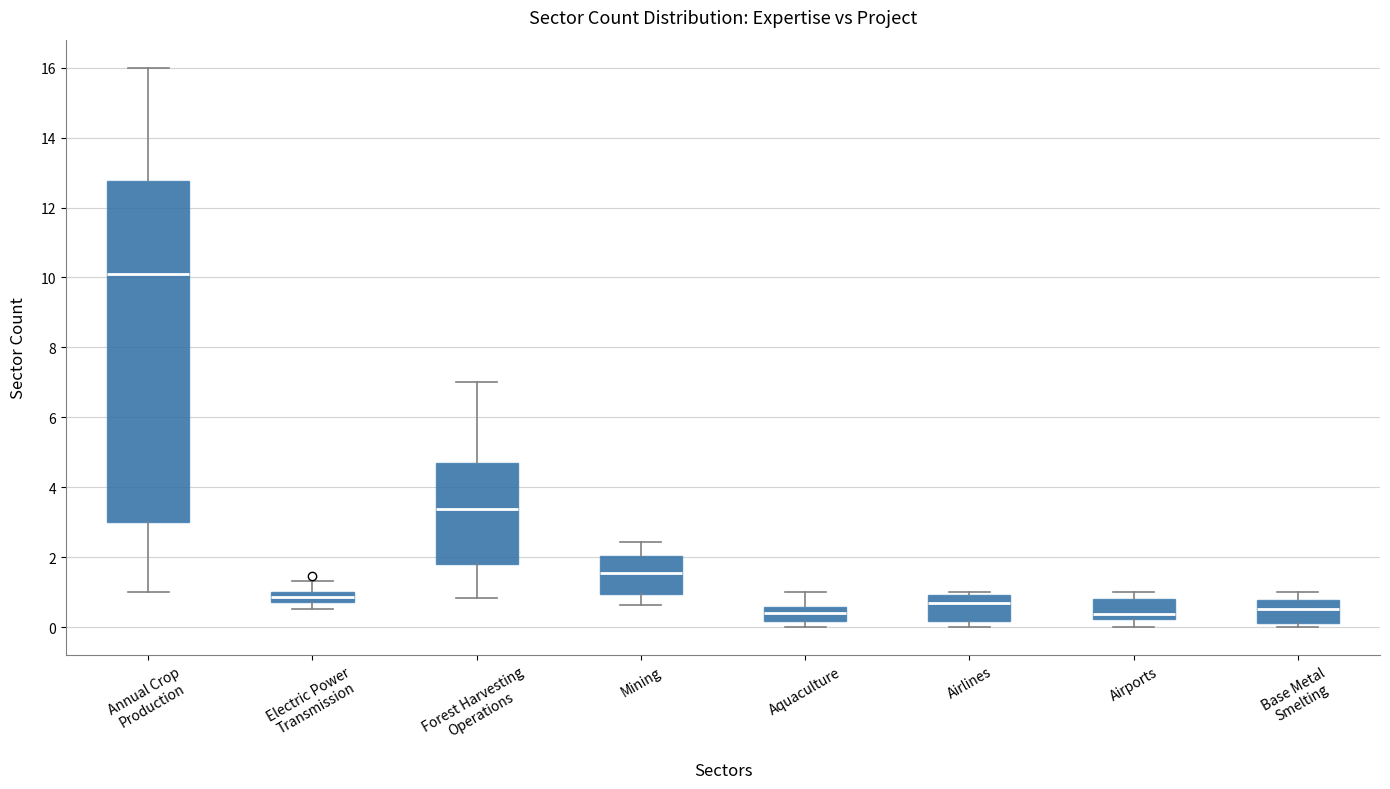

Reading left to right, read every box against the y-axis: the position of its median line, the range the box covers, and the ends of its whiskers. The values are not printed on the chart, so give them approximately, as read against the axis.

Annual Crop Production: median 10.0, box 3.0 to 12.8, whiskers 1.0 to 16.0
Electric Power Transmission: median 0.8 (inside the box), box 0.8 to 1.0, whiskers 0.6 to 1.4
Forest Harvesting Operations: median 3.4, box 1.8 to 4.6, whiskers 0.8 to 7.0
Mining: median 1.6, box 1.0 to 2.0, whiskers 0.6 to 2.4
Aquaculture: median 0.4, box 0.2 to 0.6, whiskers 0.0 to 1.0
Airlines: median 0.6, box 0.2 to 1.0, whiskers 0.0 to 1.0 (just above the box's upper edge)
Airports: median 0.4, box 0.2 to 0.8, whiskers 0.0 to 1.0
Base Metal Smelting: median 0.6, box 0.2 to 0.8, whiskers 0.0 to 1.0